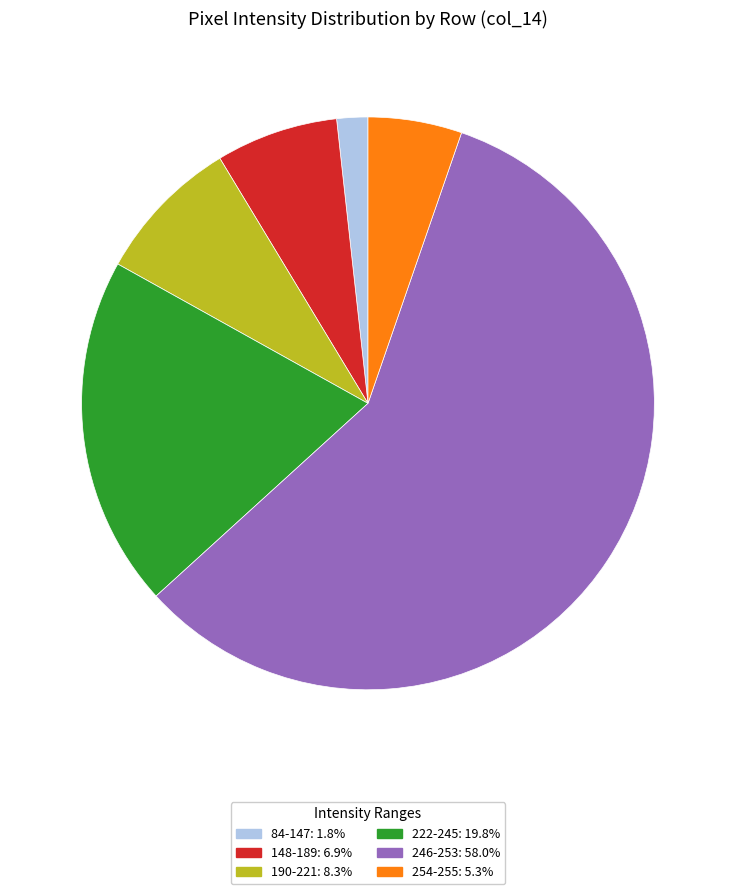

Is there any slice that represents more than half of the pie?

Yes